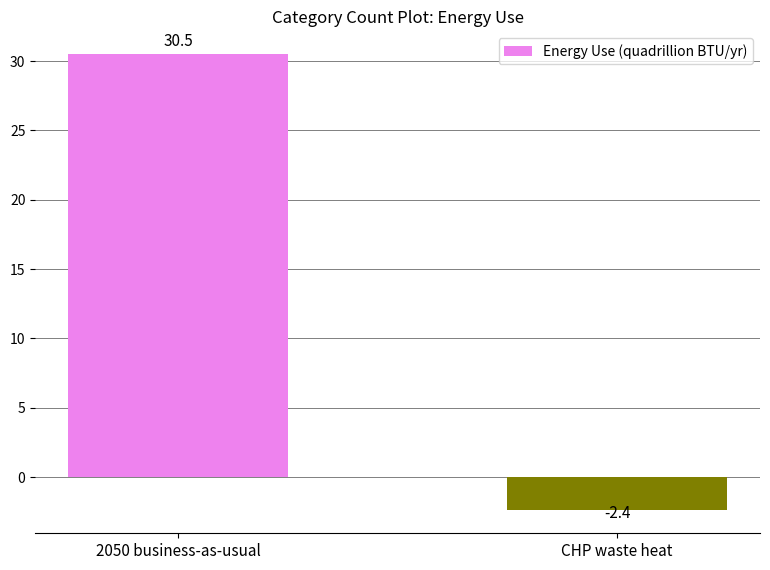

At which label is the value closest to 14?

CHP waste heat